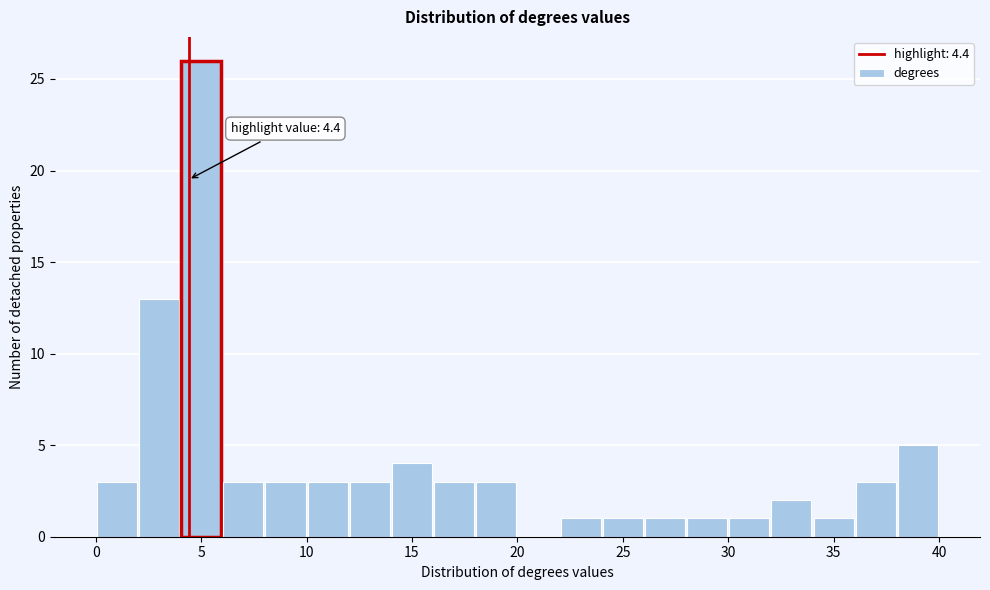

Over which range of the x-axis is the bar tallest?

4 to 6